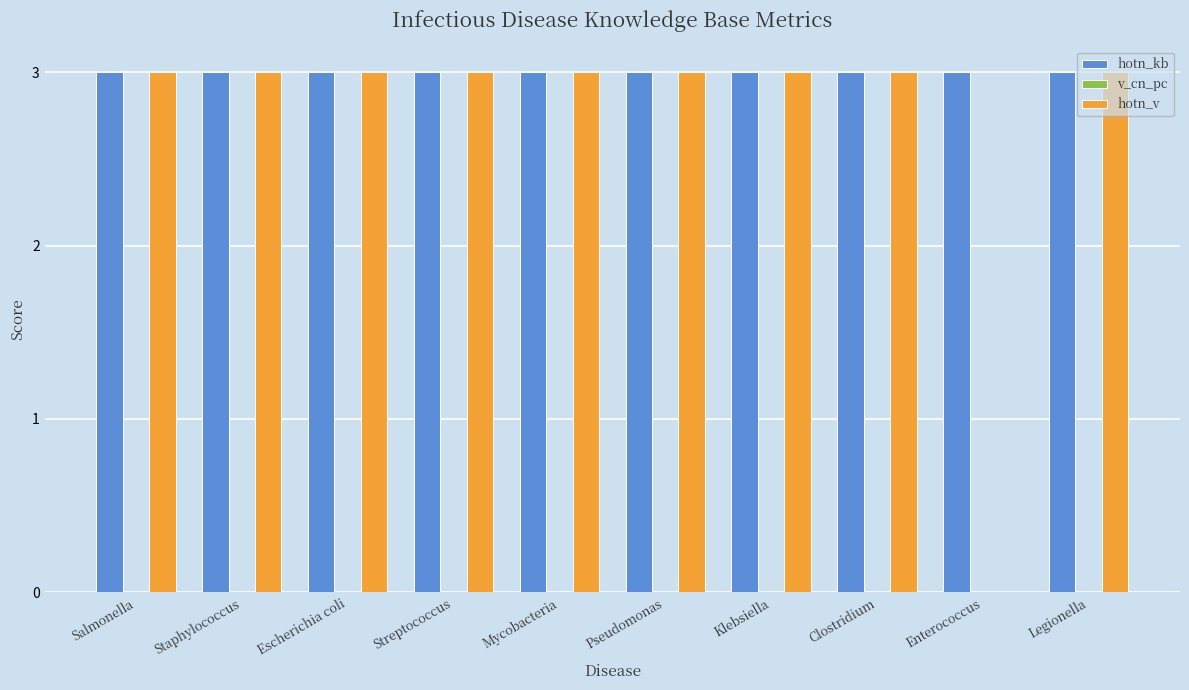

What is the total value across all series at Enterococcus?

3